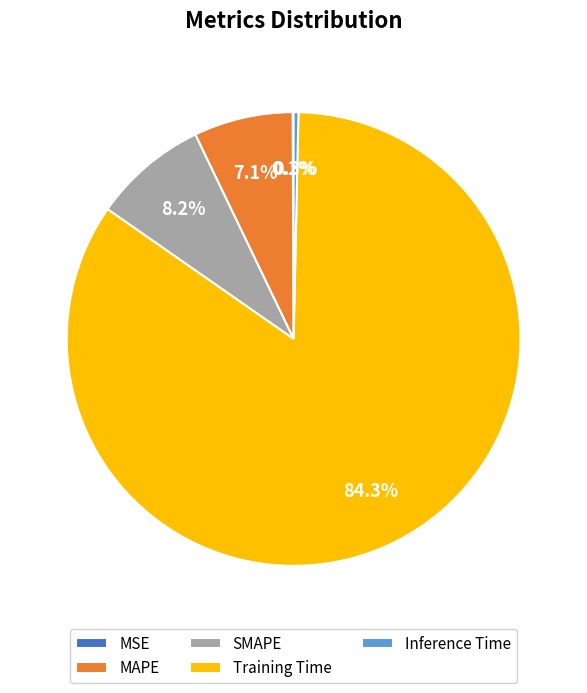

Is it true that MAPE is 7% of the pie?

True